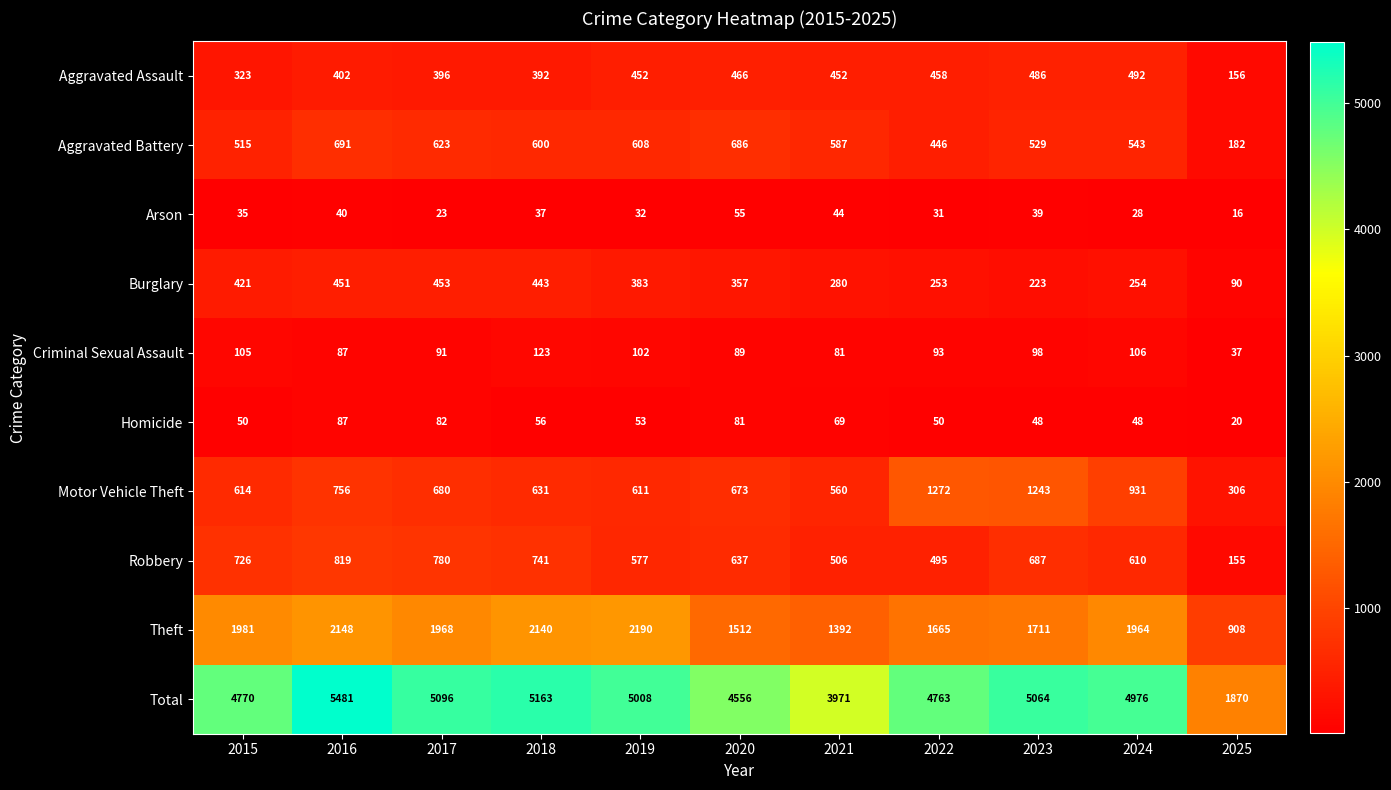

What is the total value across all series at 2018?

10326